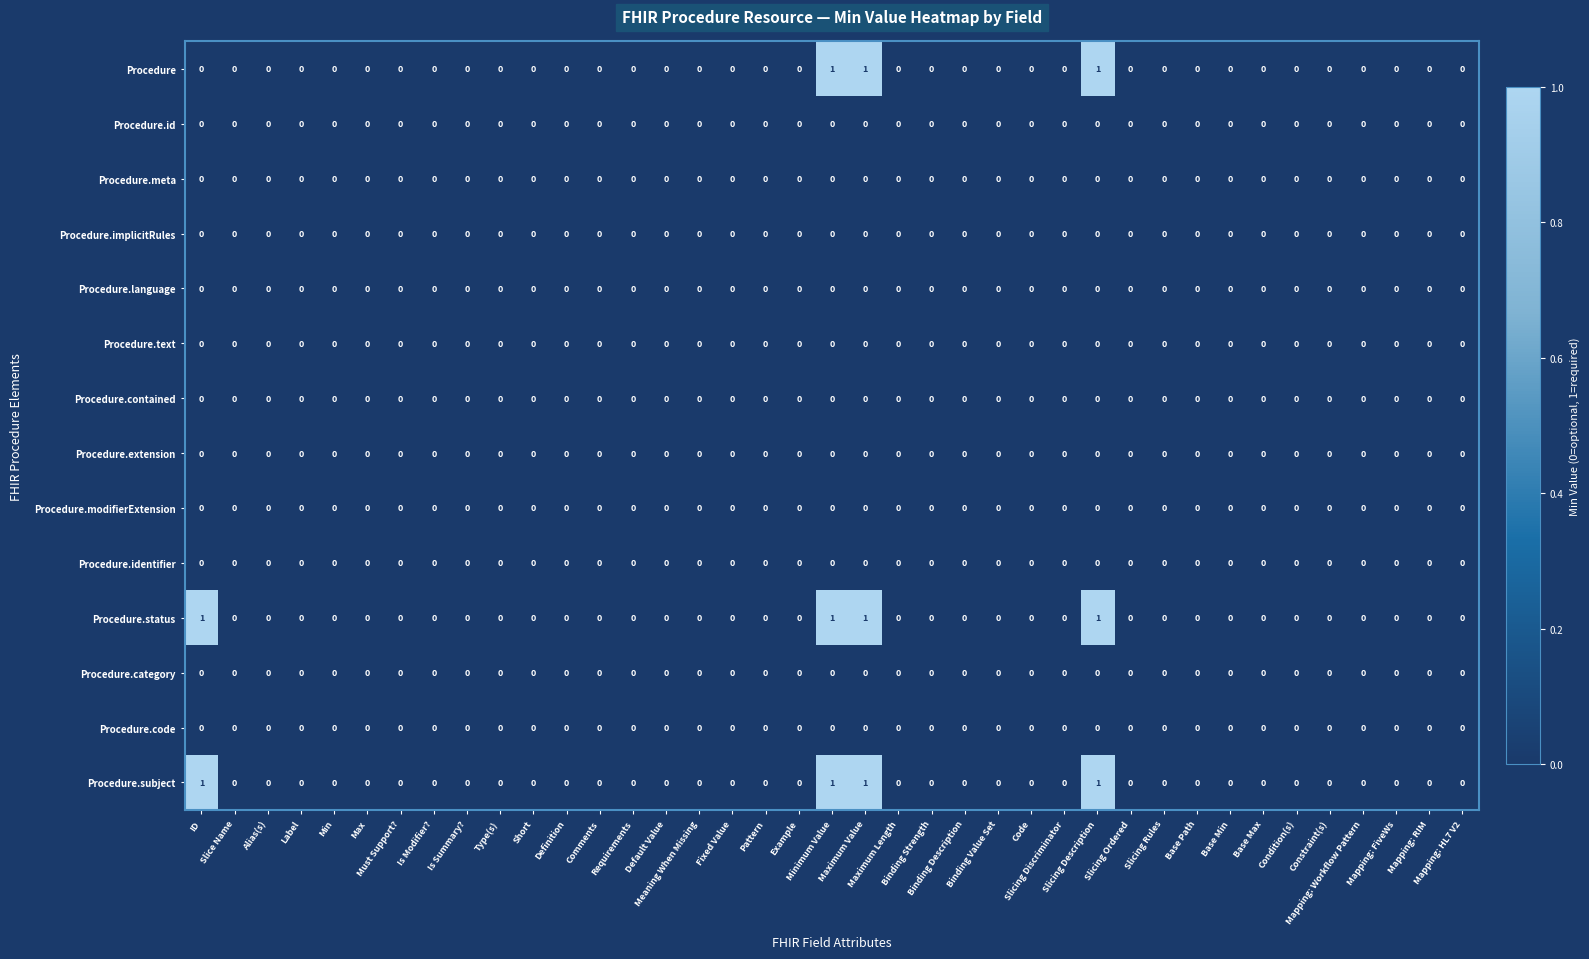

How many Procedure values are between 0 and 1?

39